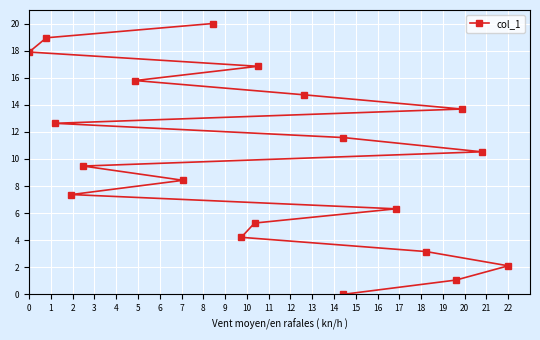

What is the greatest value displayed?

20.0